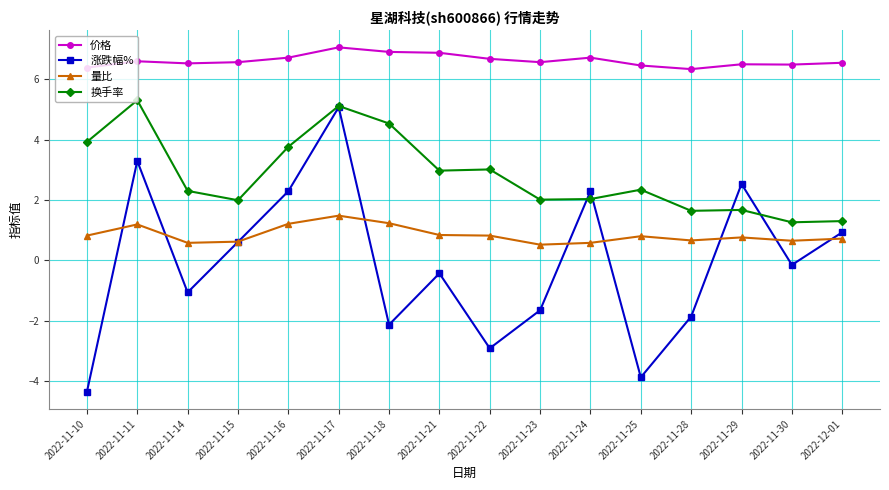

At which category is the sum across all series the highest?

2022-11-17